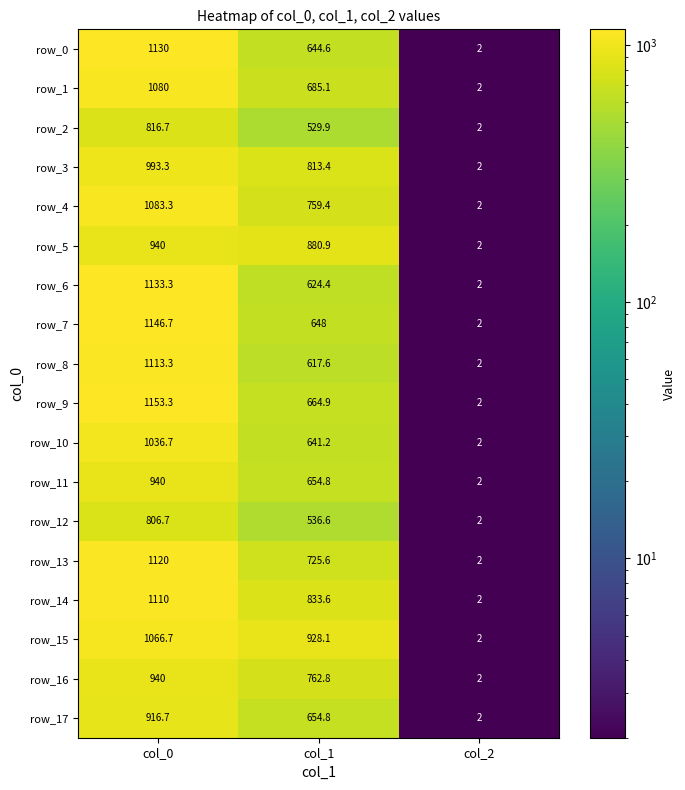

What is the lowest value of the row_12 series?

2.0